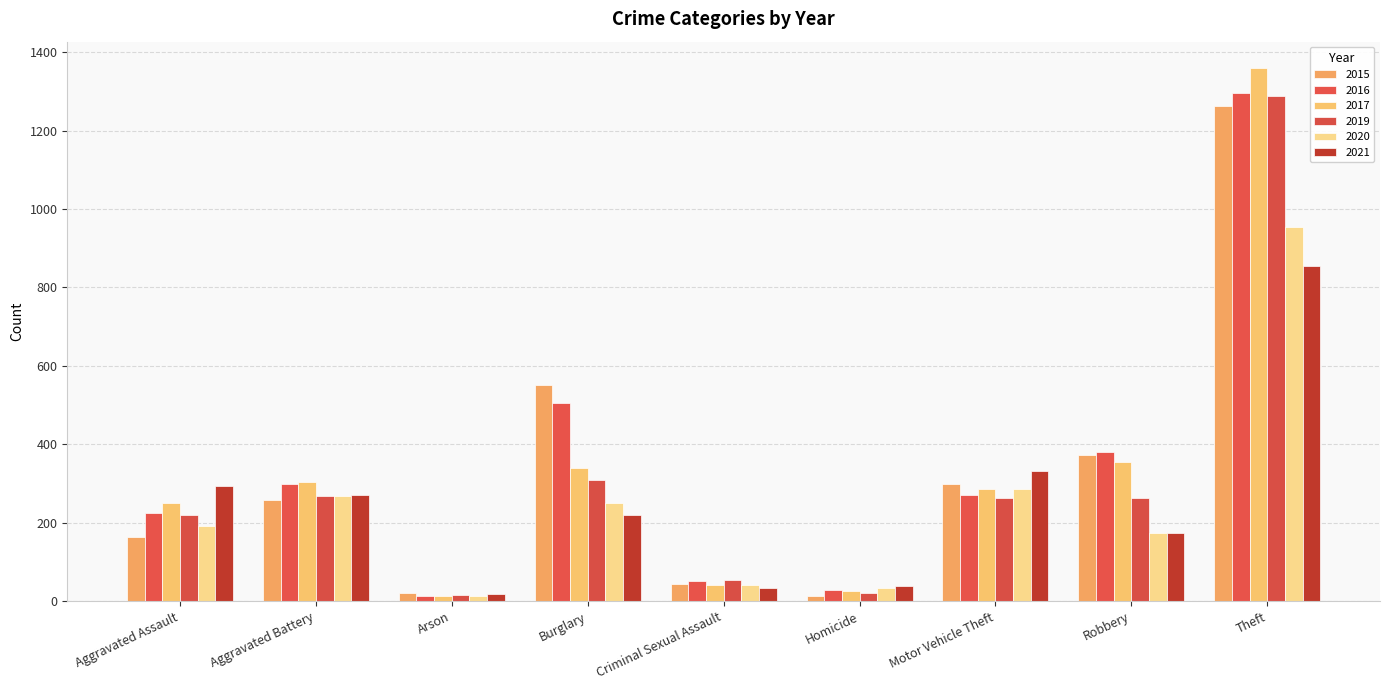

Which series has the widest spread of values?

2017